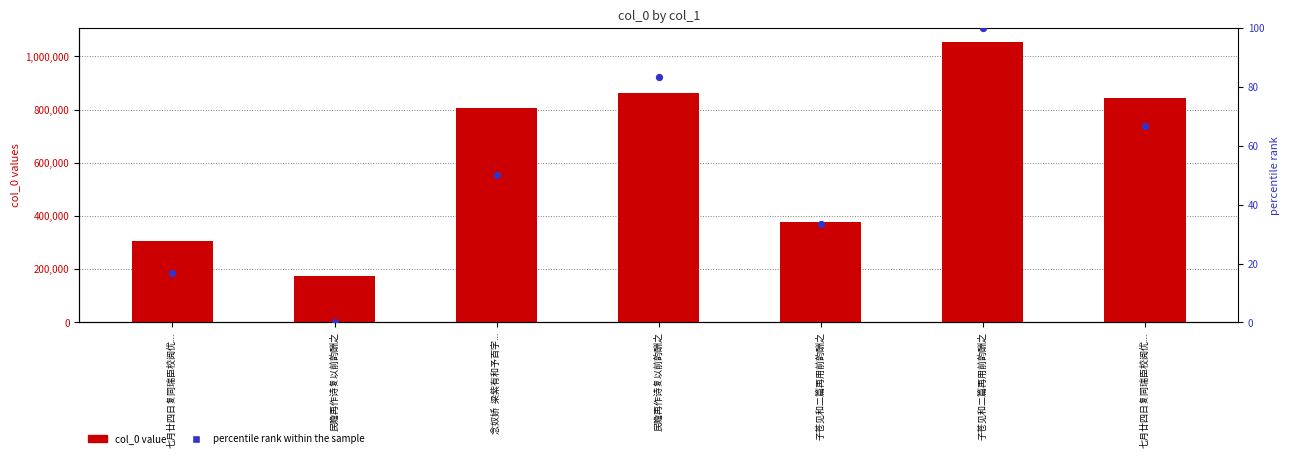

At which category is the sum across all series the highest?

子苍见和二篇再用前韵酬之